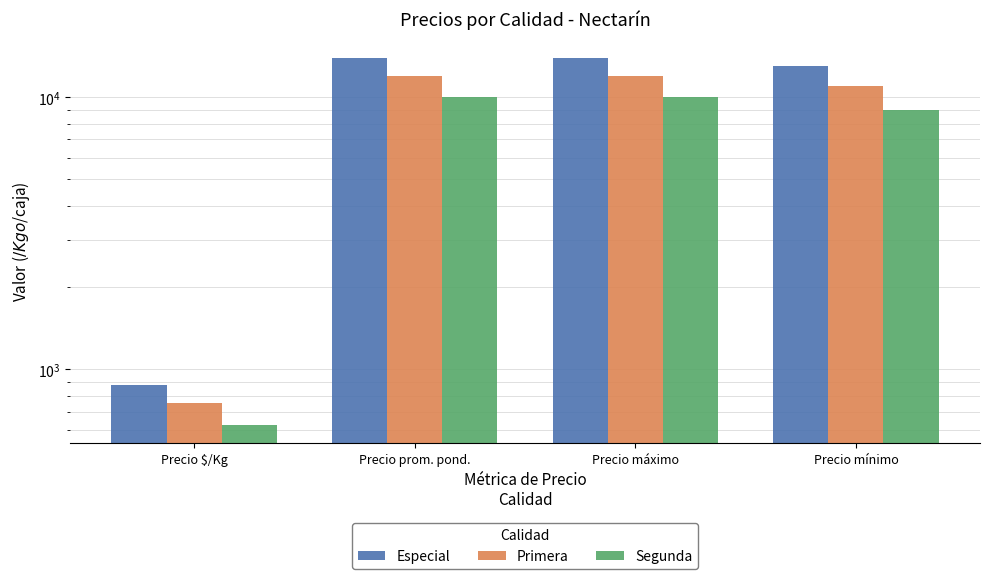

Rank the series at Precio $/Kg from lowest to highest value.

Segunda, Primera, Especial